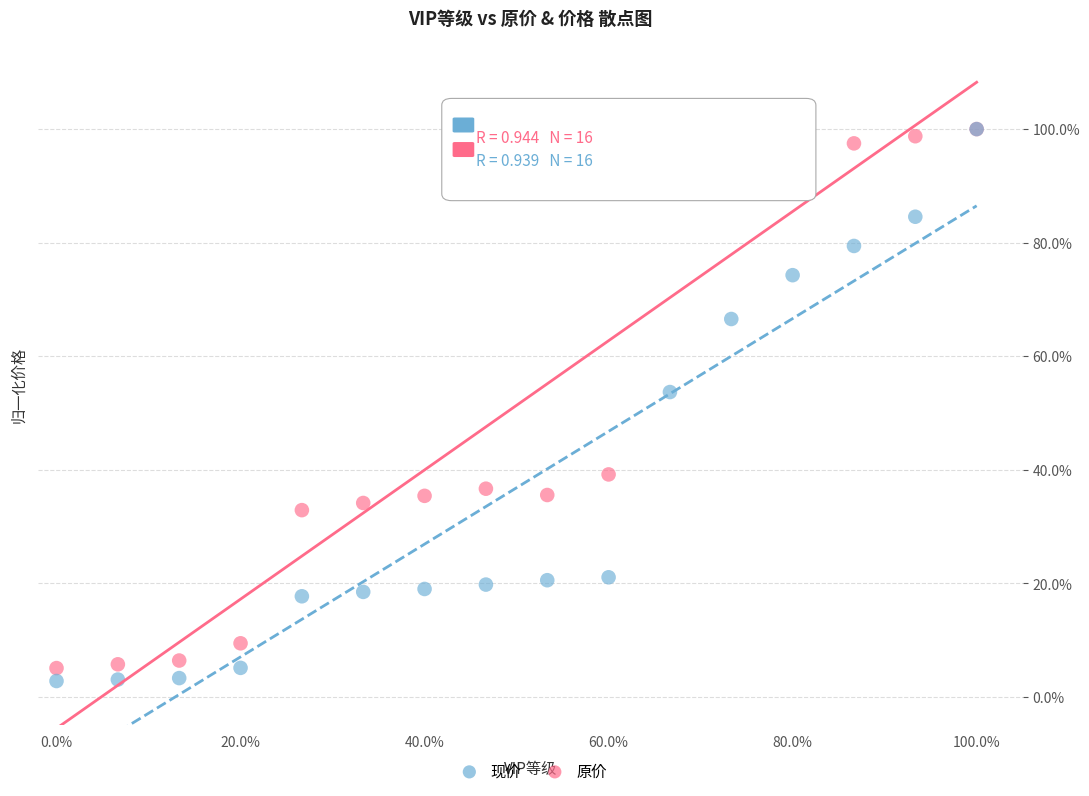

What are all the series names shown in the legend?

现价, 原价